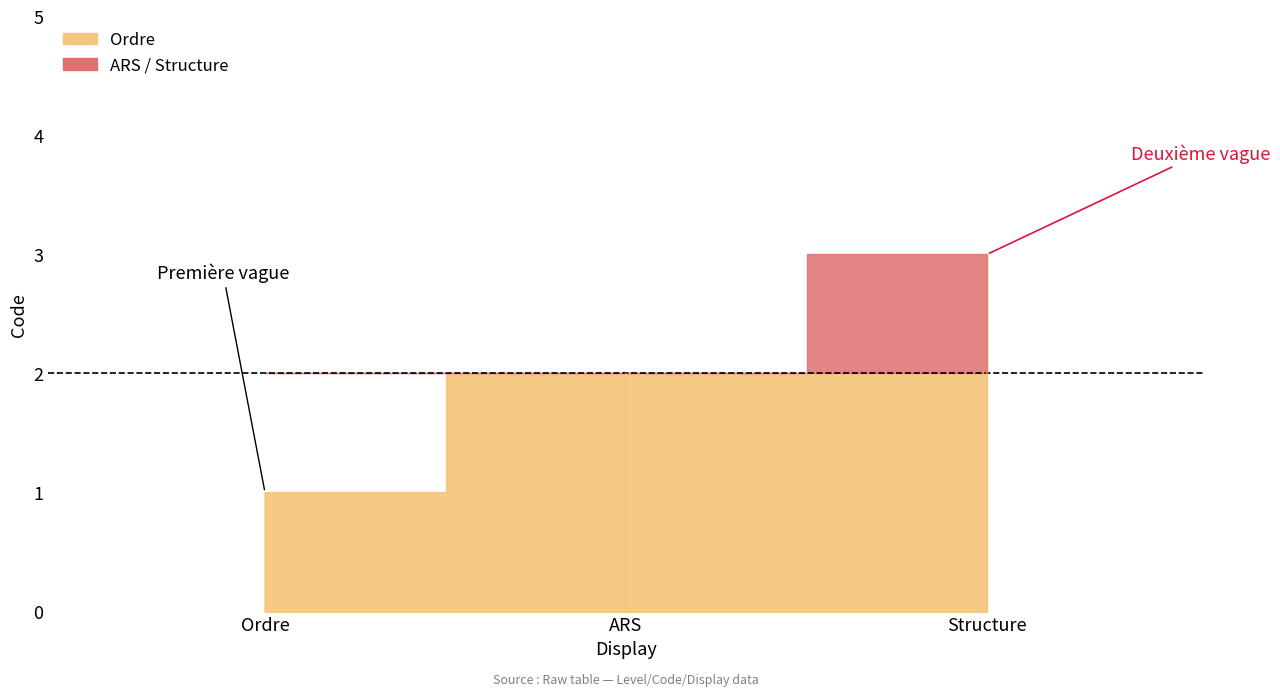

What is the average value?

2